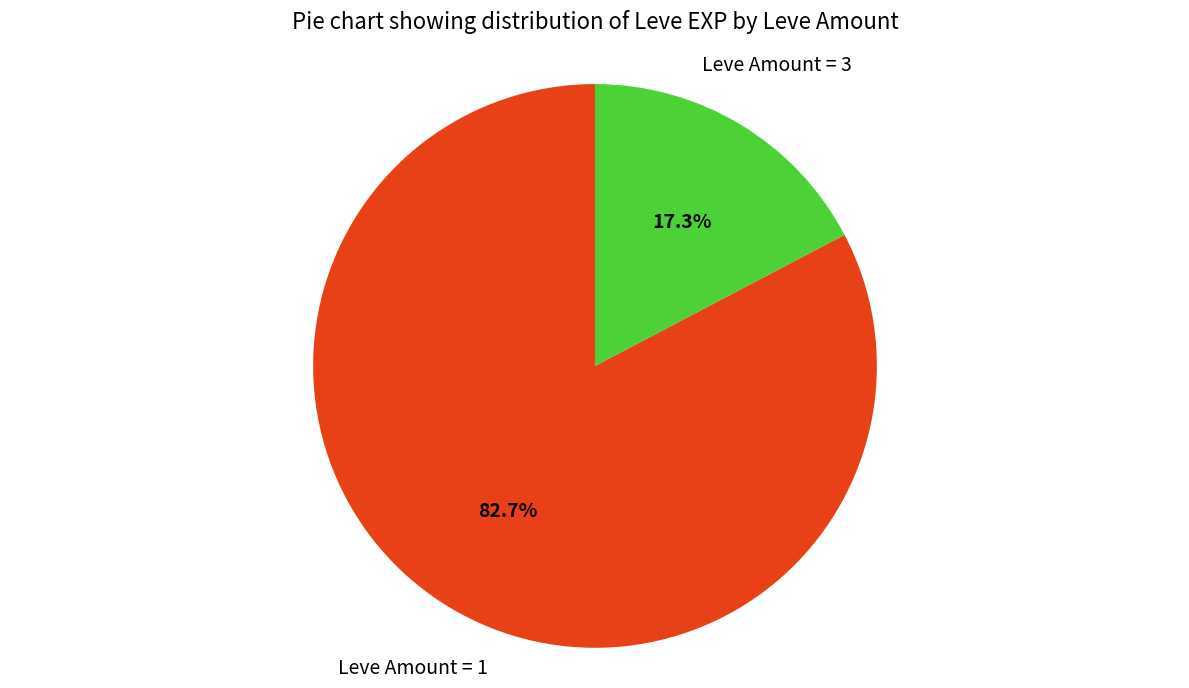

To the nearest percent, what is the average slice percentage?

50%